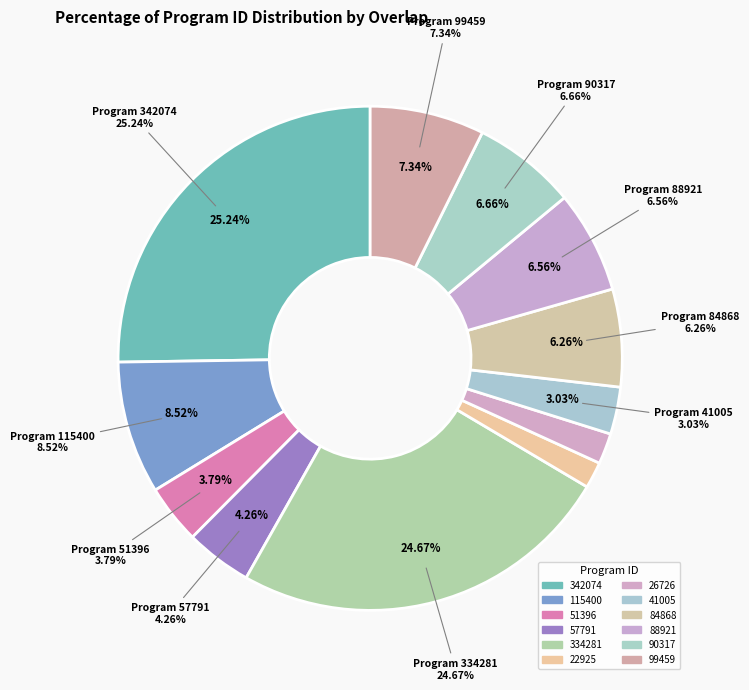

Which category has the smallest portion of the pie?

22925